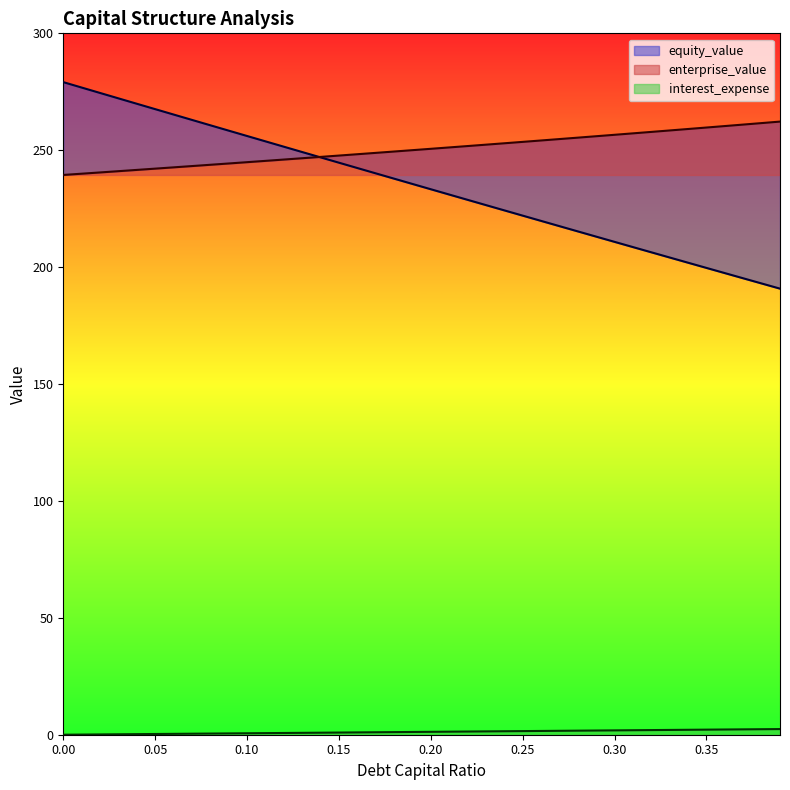

How many values in the debt_capital series exceed 1?

23